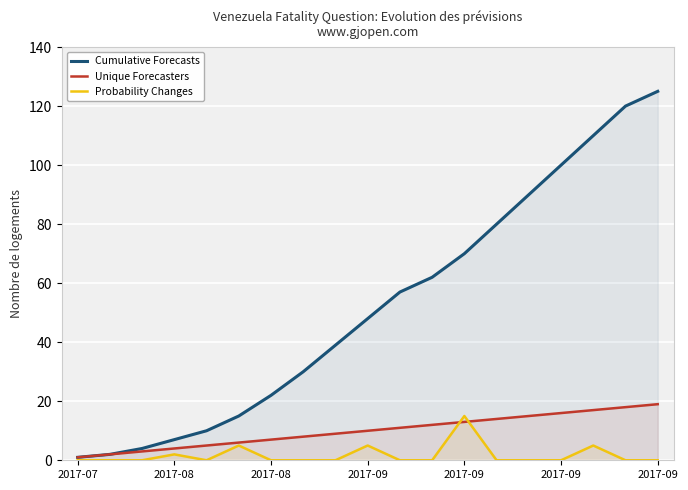

What is the maximum value shown in the chart?

125